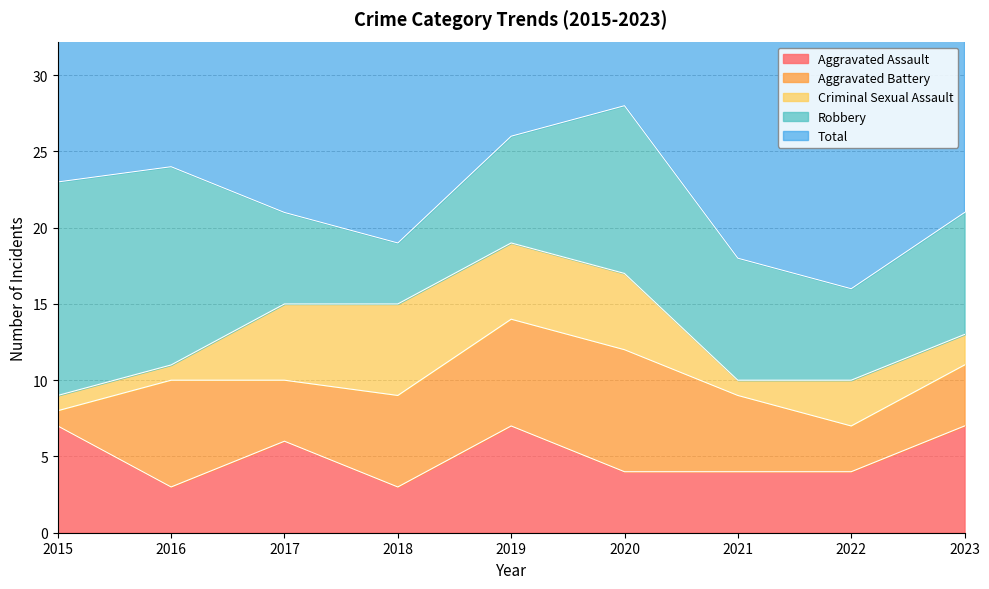

How many lines are shown in the chart?

5